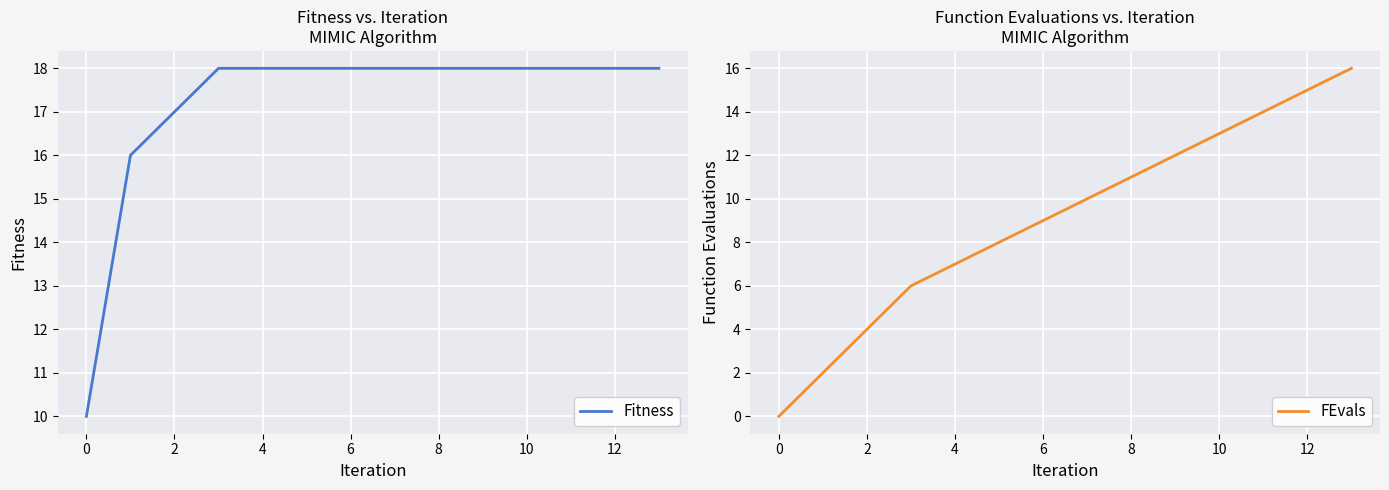

What is the difference between the maximum and minimum values in the Fitness series?

8